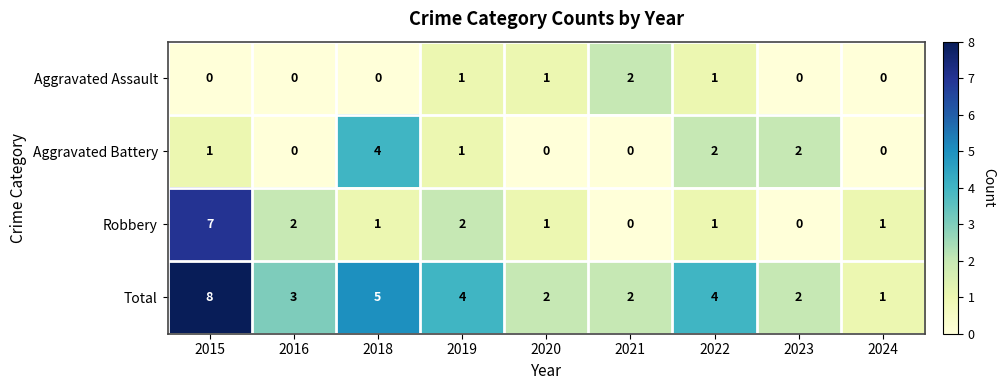

Which series has the largest total across all categories?

Total